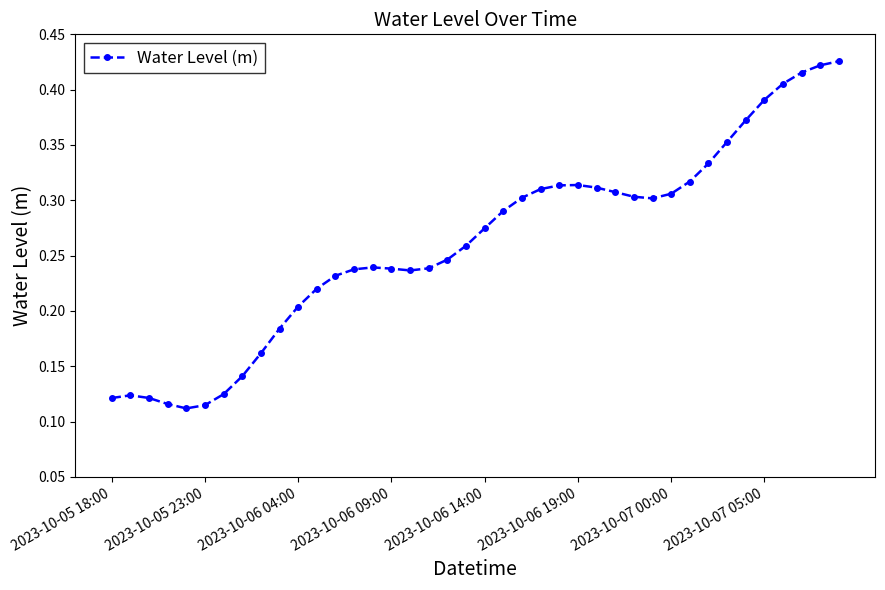

What is the sum of all values?

10.4